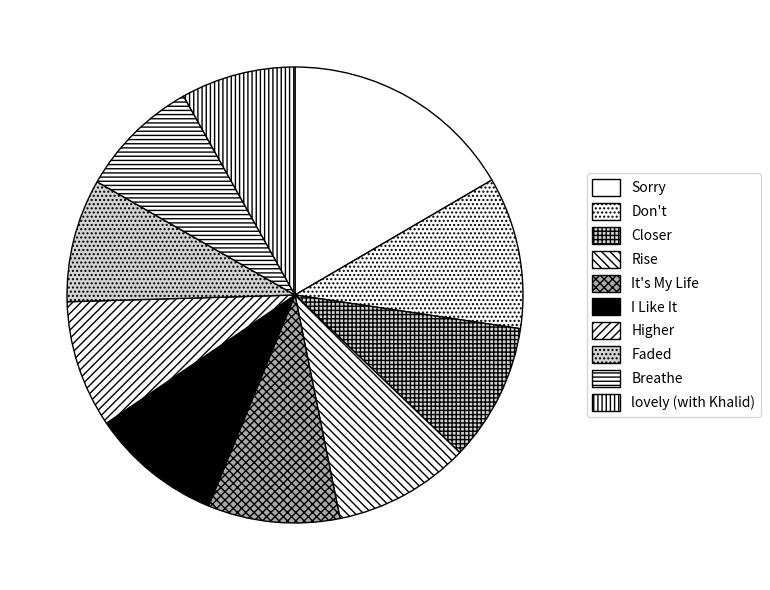

Combined, do Don't and Higher account for over 50%?

No